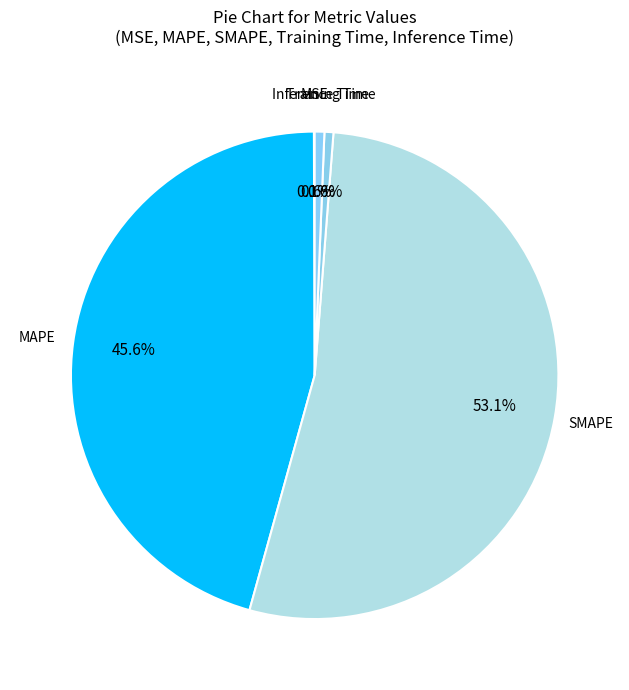

Between Training Time and SMAPE, which is larger?

SMAPE